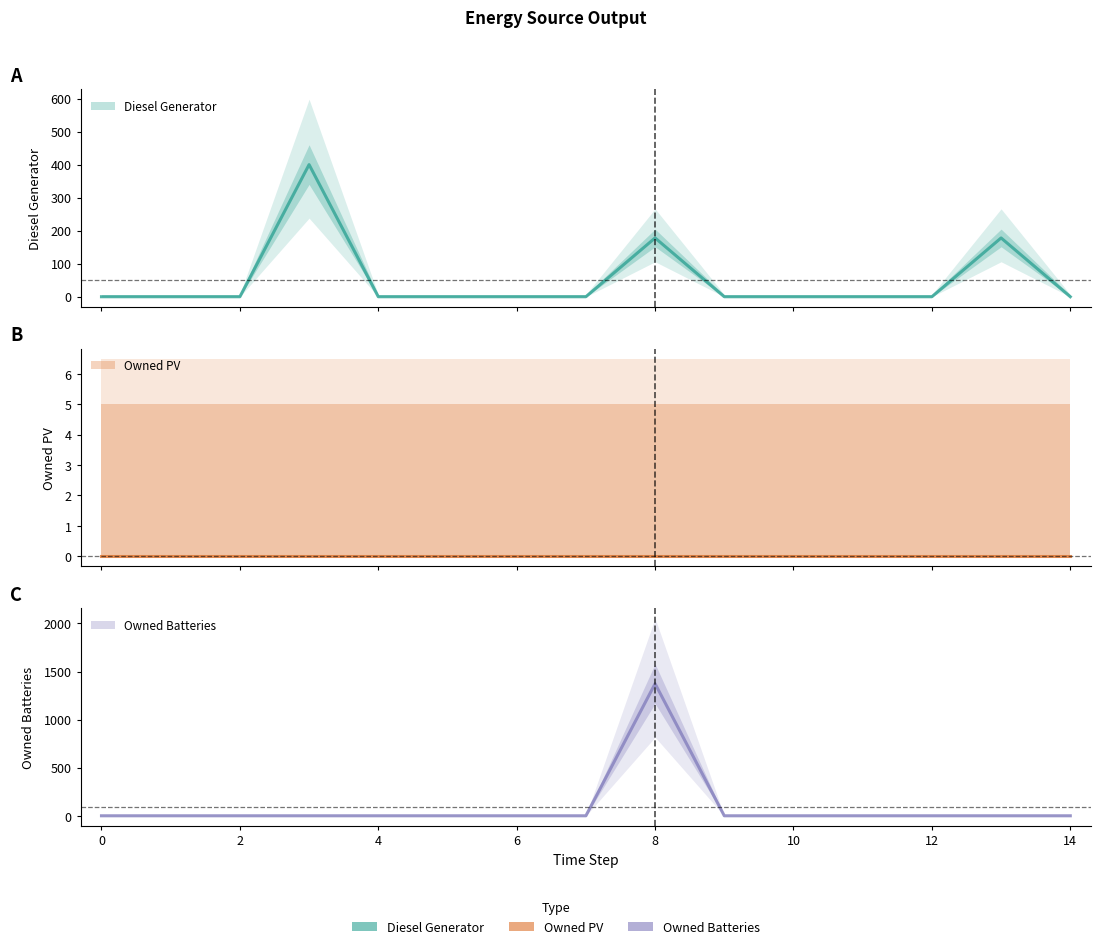

The value of Owned Batteries at 3 is -802. True or false?

False